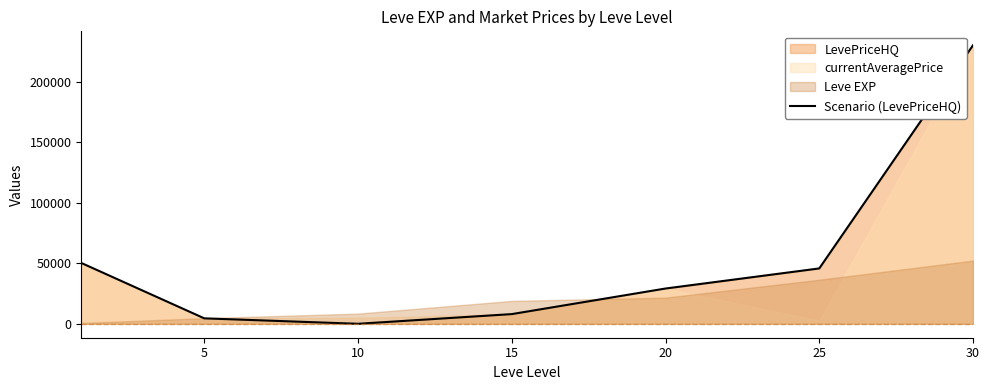

Which category has the lowest value across all series?

10